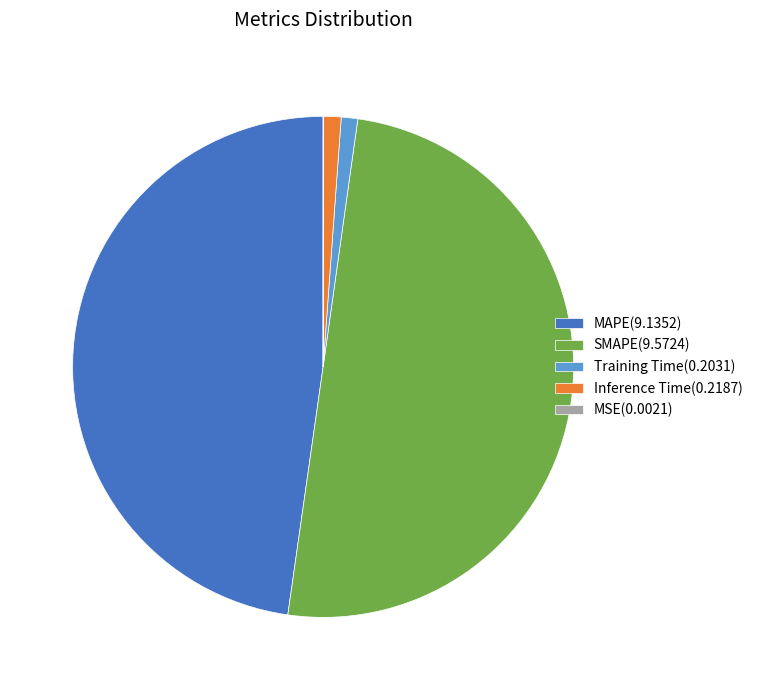

What is the ratio of the value at SMAPE(9.5724) to the value at MAPE(9.1352)?

1.0